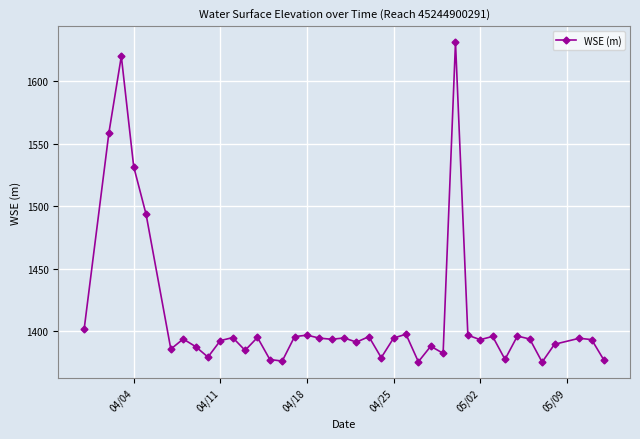

What is the greatest value displayed?

1630.9